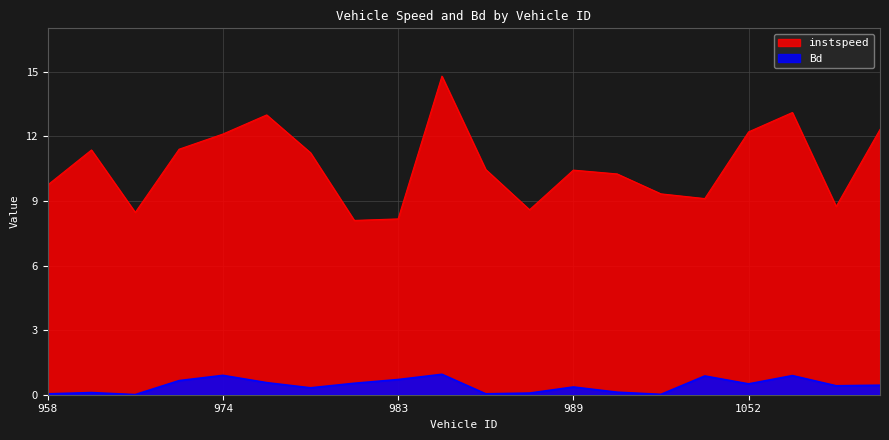

How many distinct data groups are displayed?

2